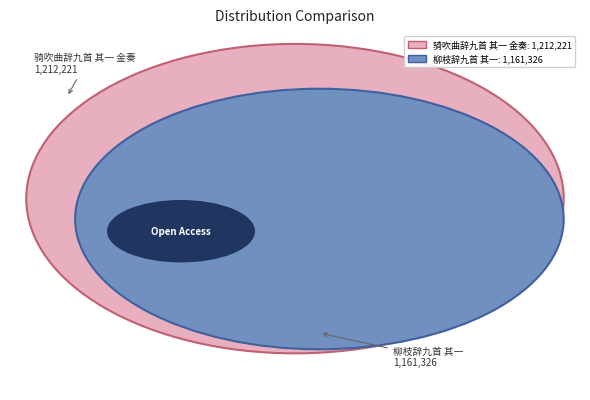

Is there a majority slice in this chart?

Yes